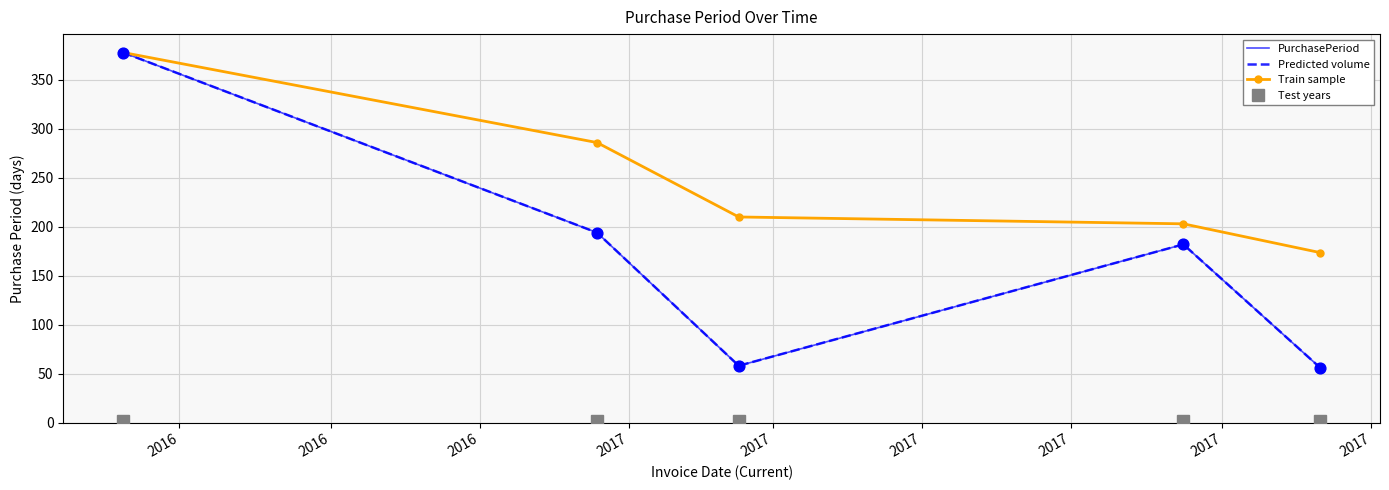

Which series has the largest total across all categories?

Train sample